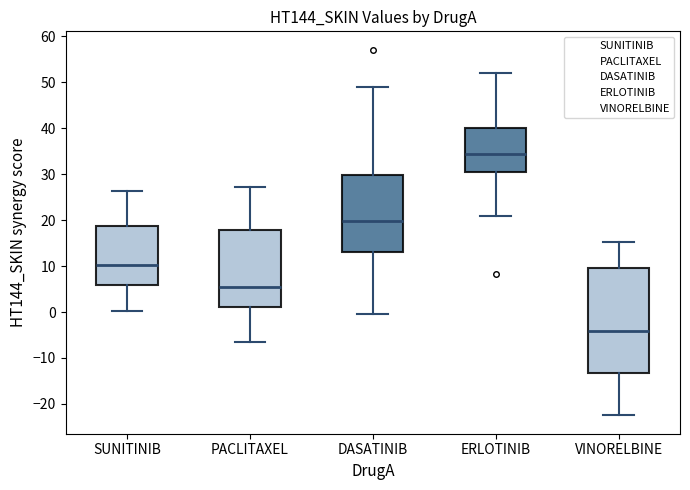

Reading left to right, read every box against the y-axis: the position of its median line, the range the box covers, and the ends of its whiskers. The values are not printed on the chart, so give them approximately, as read against the axis.

SUNITINIB: median 10, box 6 to 19, whiskers 0 to 26
PACLITAXEL: median 6, box 1 to 18, whiskers -7 to 27
DASATINIB: median 20, box 13 to 30, whiskers 0 to 49
ERLOTINIB: median 34, box 30 to 40, whiskers 21 to 52
VINORELBINE: median -4, box -13 to 10, whiskers -22 to 15